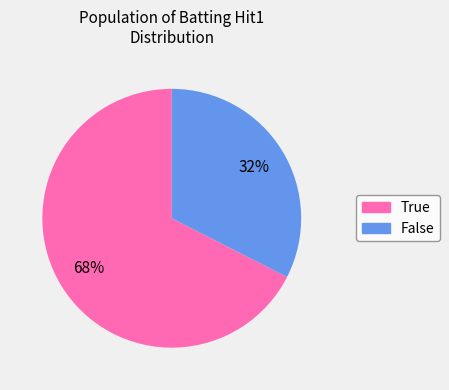

Is it true that False is 46% of the pie?

False